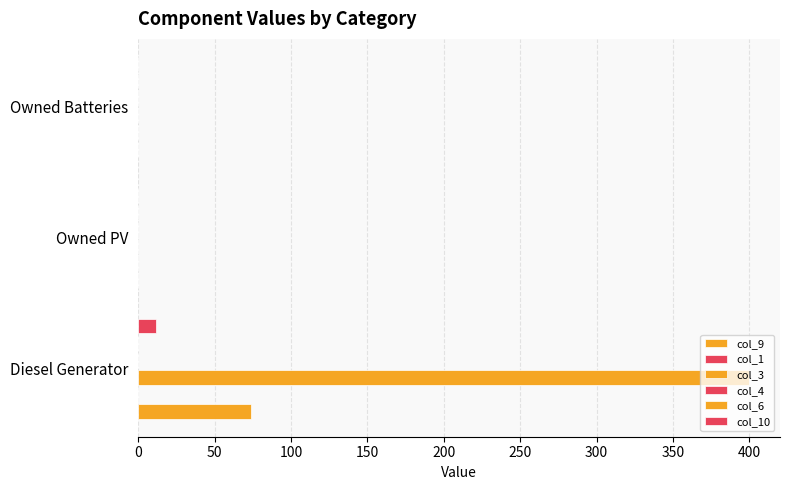

How many bars are there in each group?

6